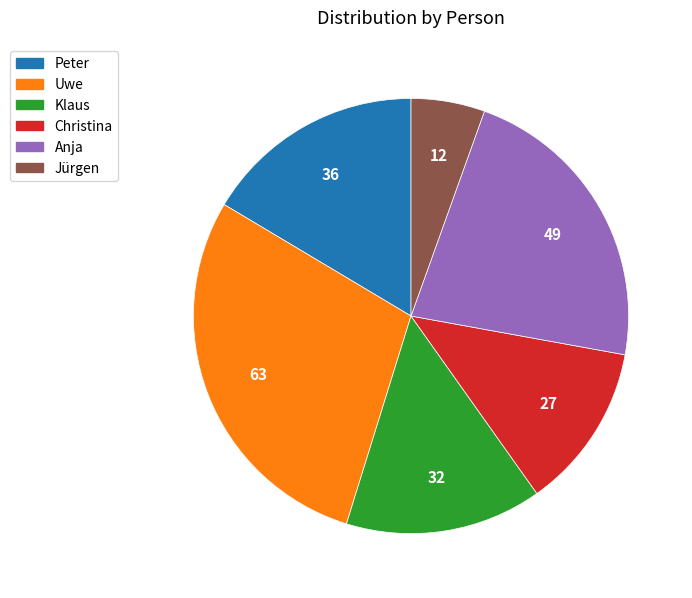

Approximately how many times larger is the value at Peter compared to Klaus?

1.1